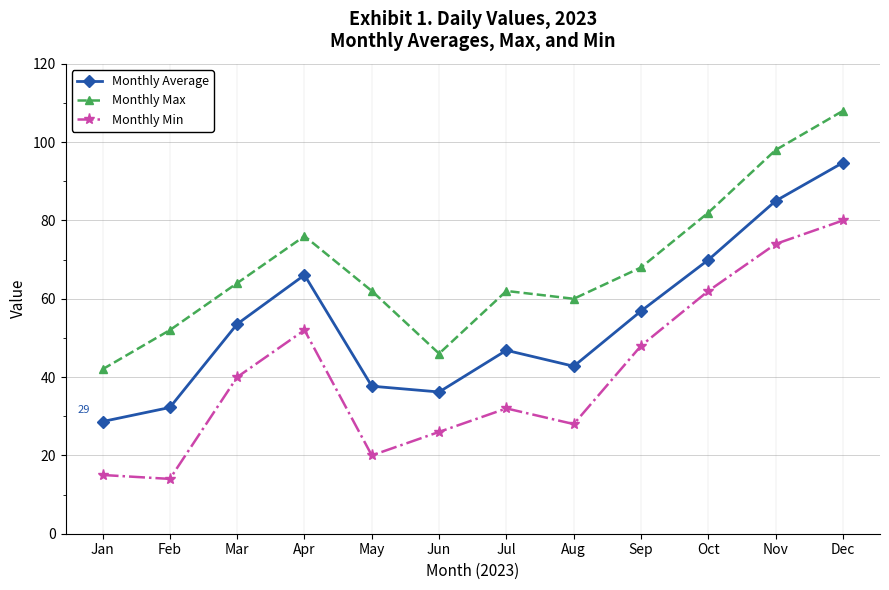

Which series changed the most between Jan and Apr?

Monthly Average